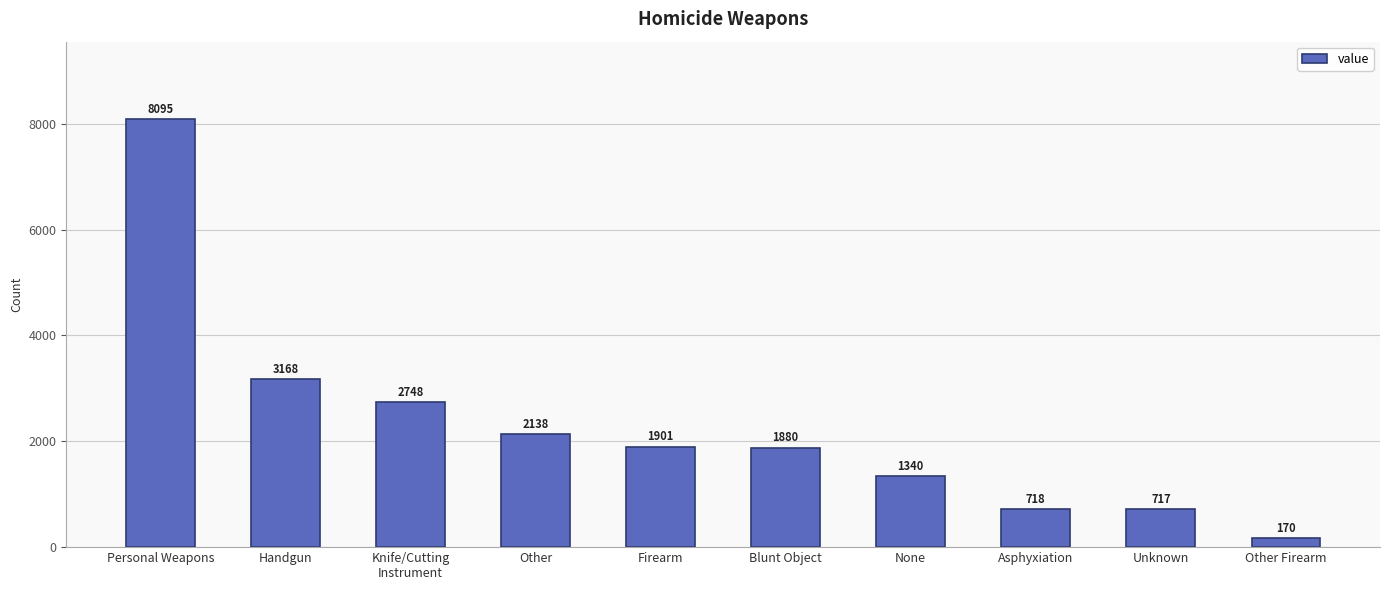

What position from the right is None?

4